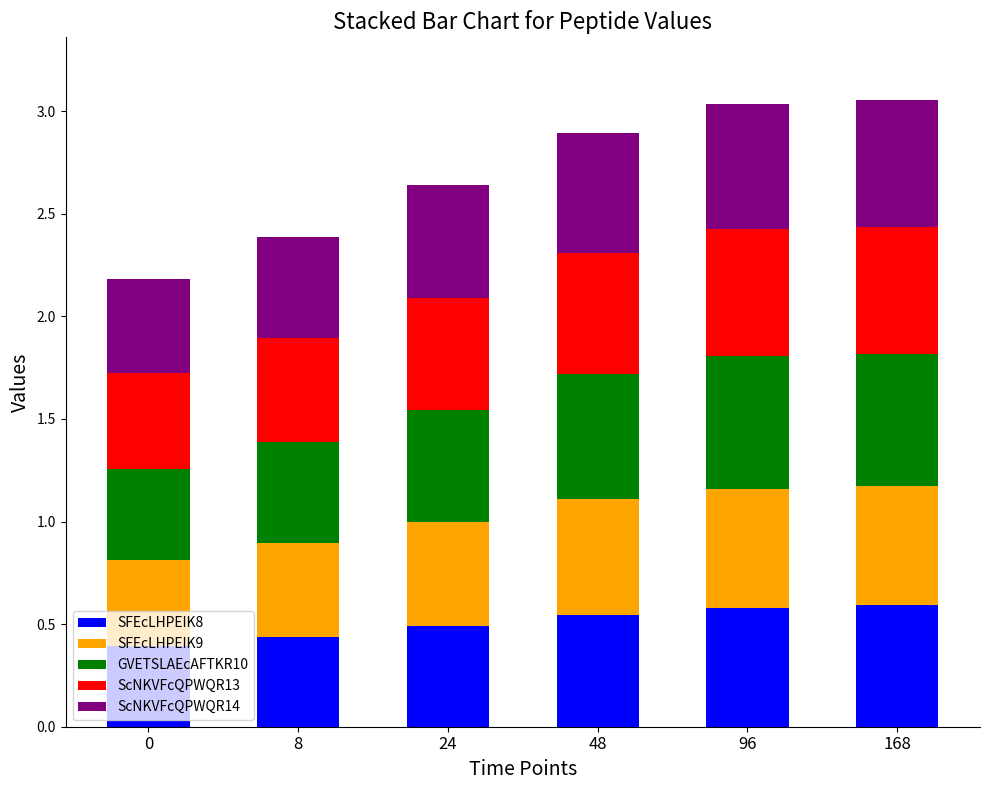

What is the total value across all series at 0?

2.2